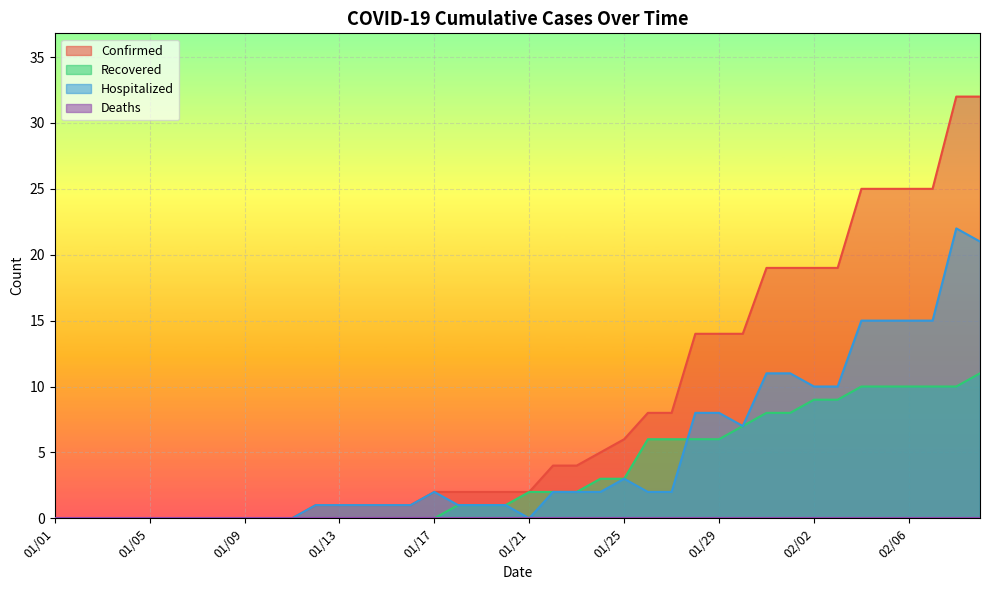

The Hospitalized series shows 0 at 01/10. True or false?

True